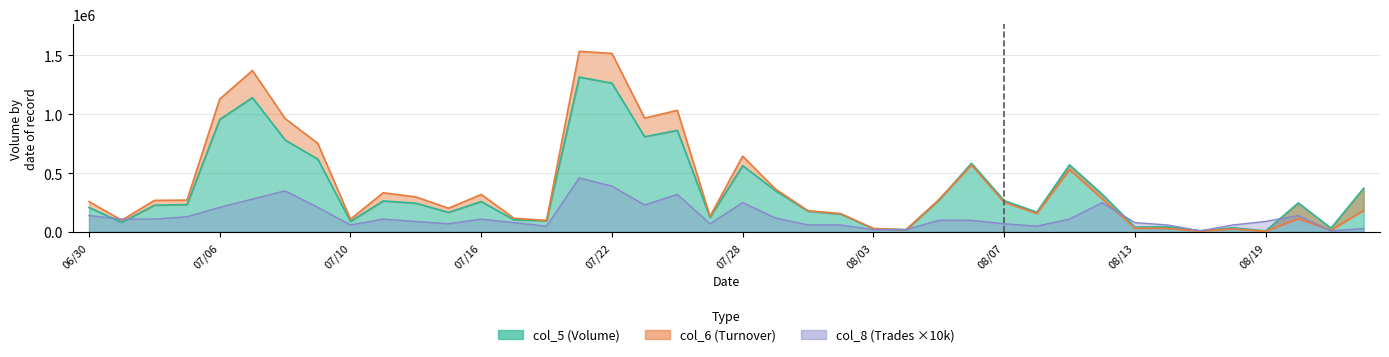

At 07/28, list the series in order from smallest to largest.

col_8, col_5, col_6